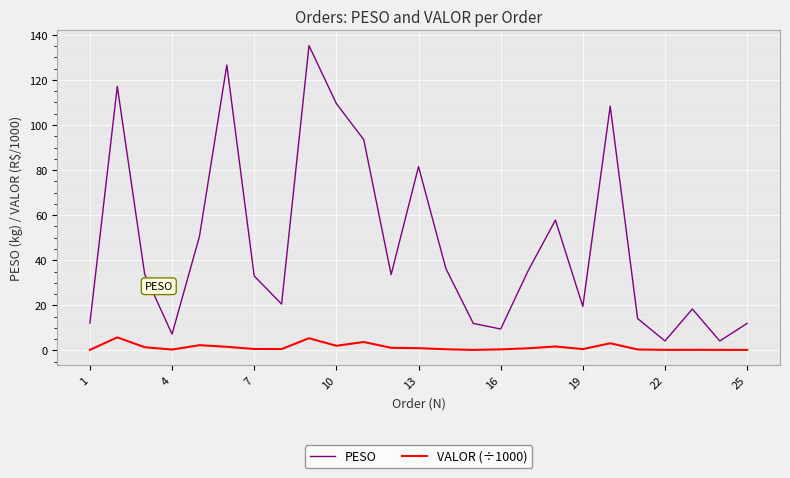

True or false: PESO and VALOR (÷1000) intersect in this chart.

False